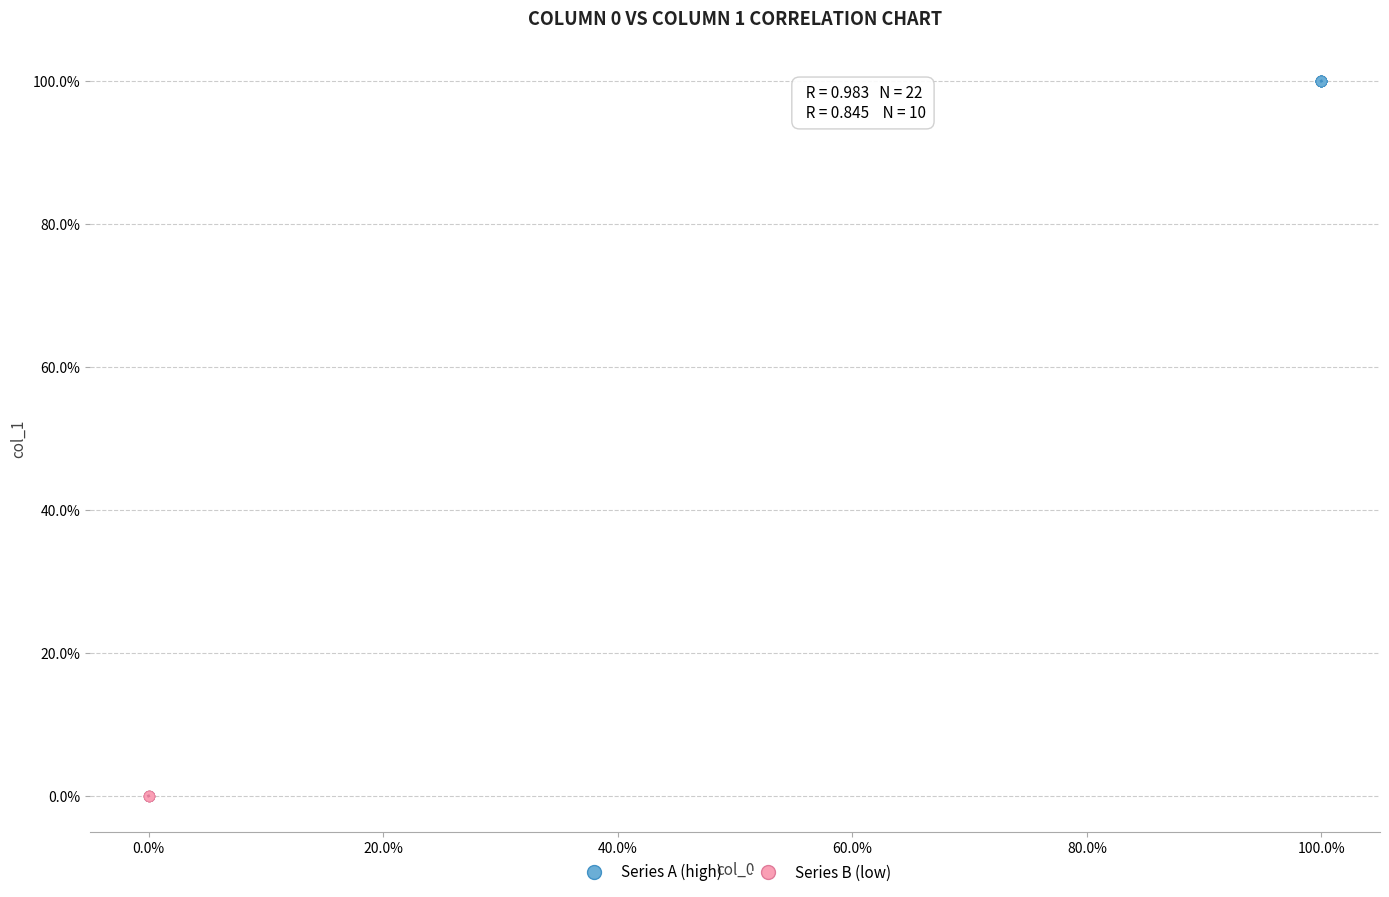

What are all the series names shown in the legend?

Series A (high), Series B (low)